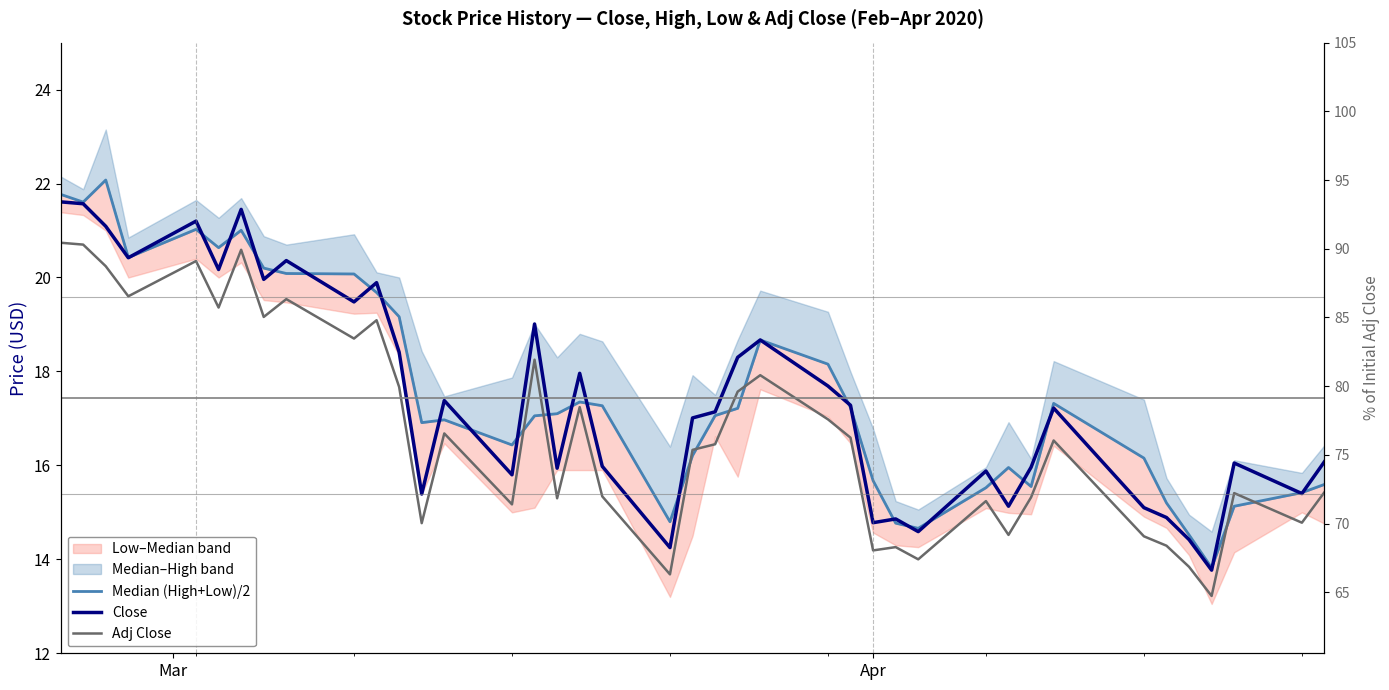

What is the minimum value shown in the chart?

13.2